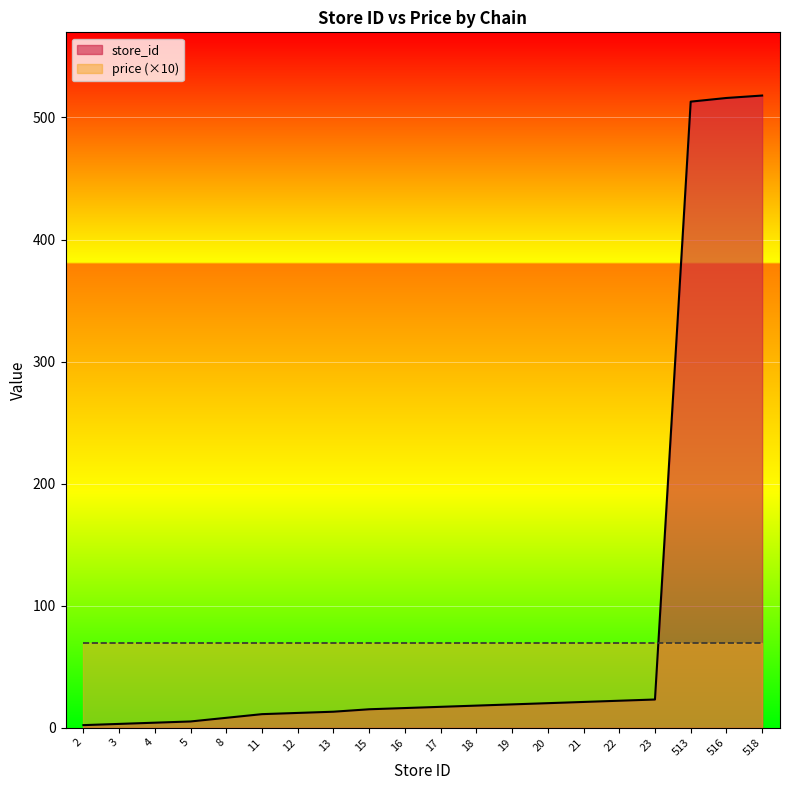

What is the value of the 8th point from the left?

13